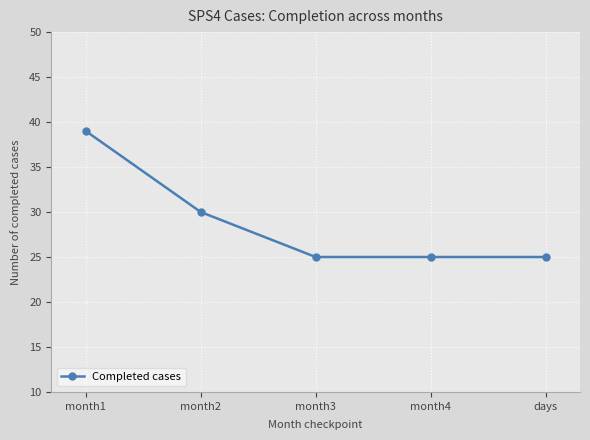

True or false: the data shows 48 at month2.

False